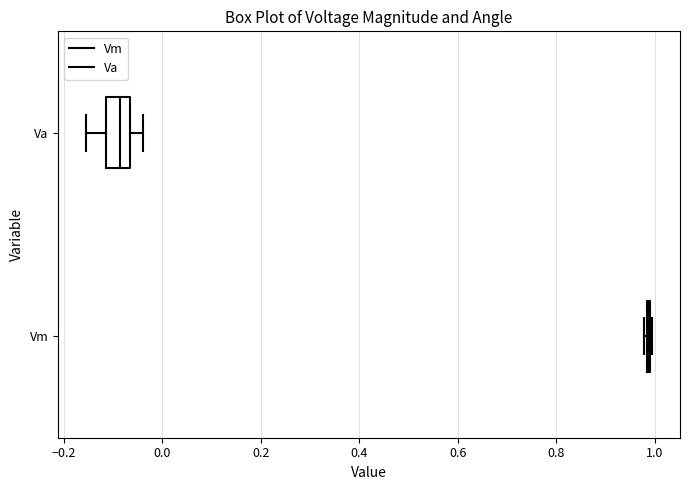

Reading bottom to top, read every box against the x-axis: the position of its median line, the range the box covers, and the ends of its whiskers. The values are not printed on the chart, so give them approximately, as read against the axis.

Vm: box collapsed to a line at 0.98, whiskers 0.98 to 1.00
Va: median -0.08, box -0.12 to -0.06, whiskers -0.16 to -0.04